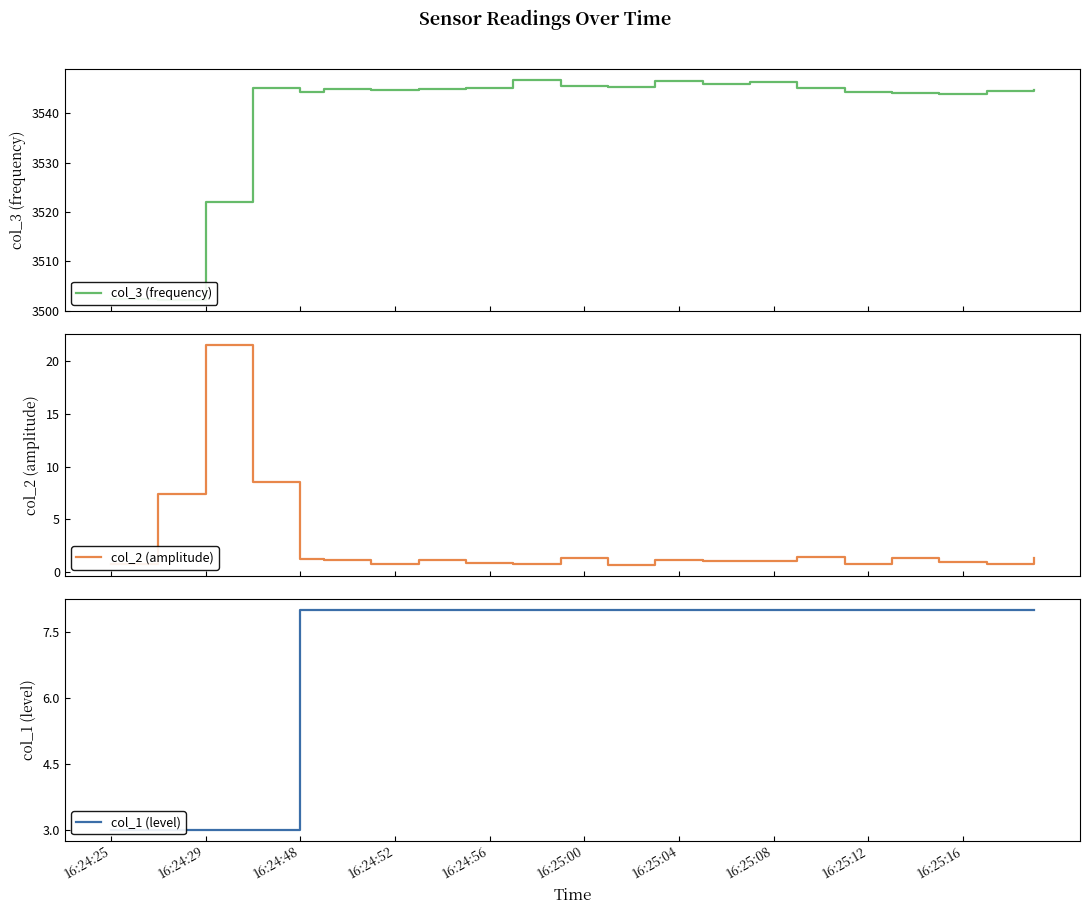

What is the greatest value displayed?

3546.6